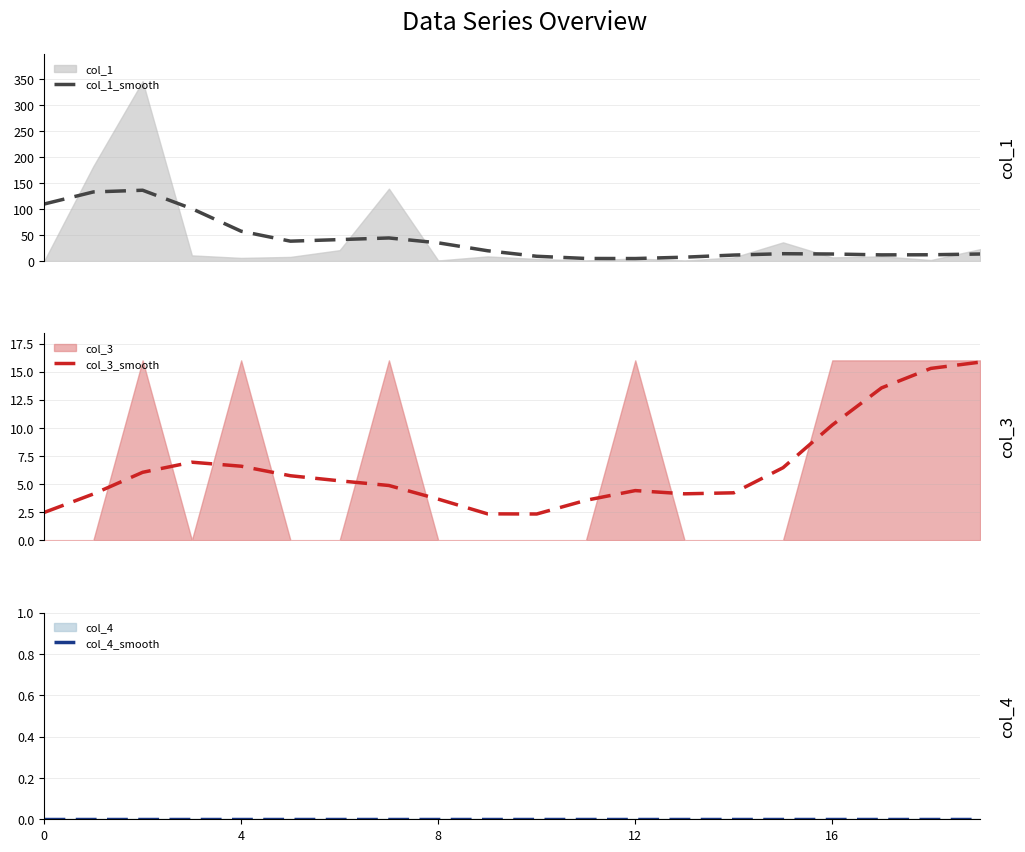

Reading left to right, extract all data points from this chart.

col_1_smooth: 109.7	133.0	136.3	100.8	57.4	38.2	41.3	44.4	35.0	19.8	9.2	4.9	4.8	7.4	11.5	14.1	13.5	11.9	12.1	13.5
col_3_smooth: 2.5	4.1	6.0	6.9	6.6	5.7	5.3	4.9	3.7	2.3	2.3	3.5	4.4	4.1	4.2	6.4	10.2	13.6	15.3	15.8
col_4_smooth: 0.0	0.0	0.0	0.0	0.0	0.0	0.0	0.0	0.0	0.0	0.0	0.0	0.0	0.0	0.0	0.0	0.0	0.0	0.0	0.0